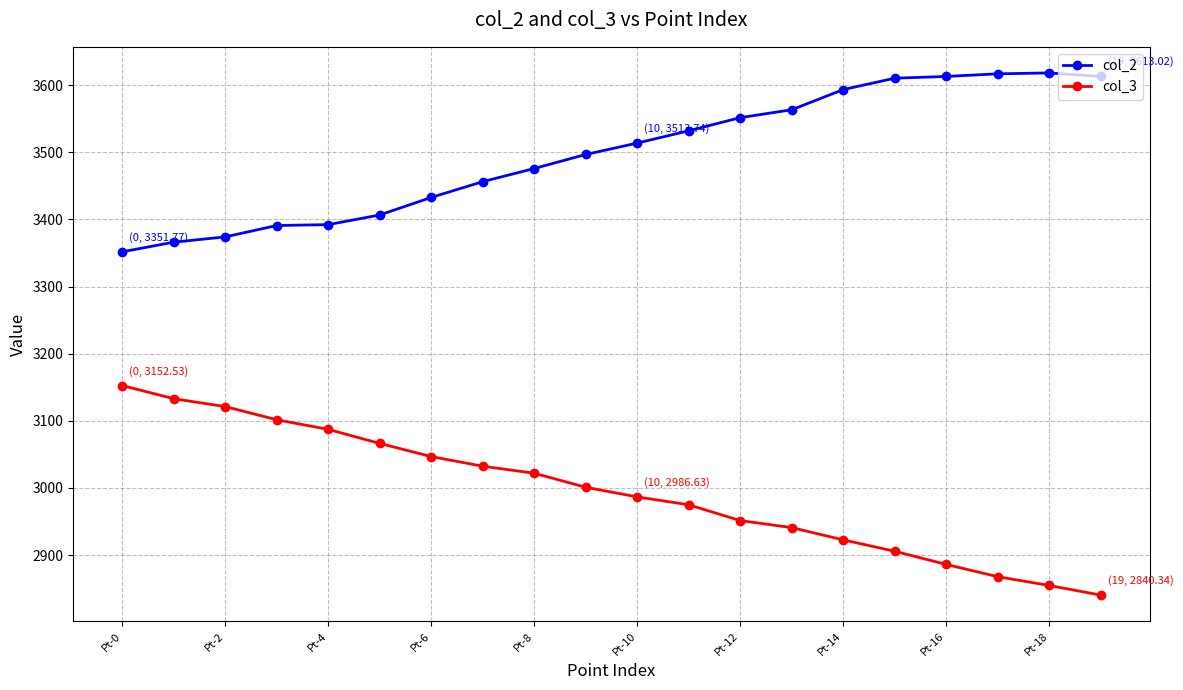

How many lines are shown in the chart?

2